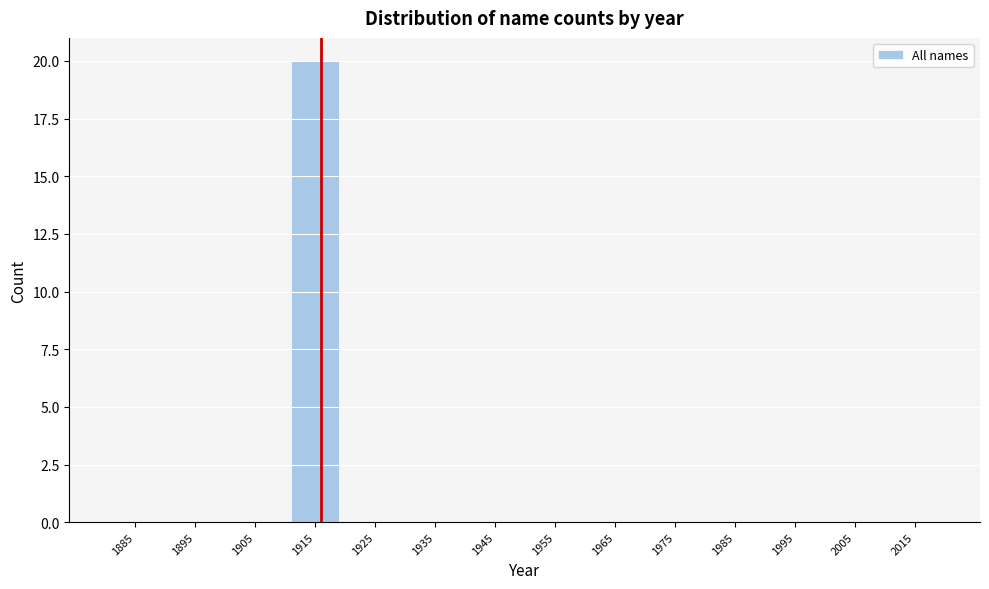

Reading left to right, list all the values displayed in this chart.

1885=0	1895=0	1905=0	1915=20	1925=0	1935=0	1945=0	1955=0	1965=0	1975=0	1985=0	1995=0	2005=0	2015=0